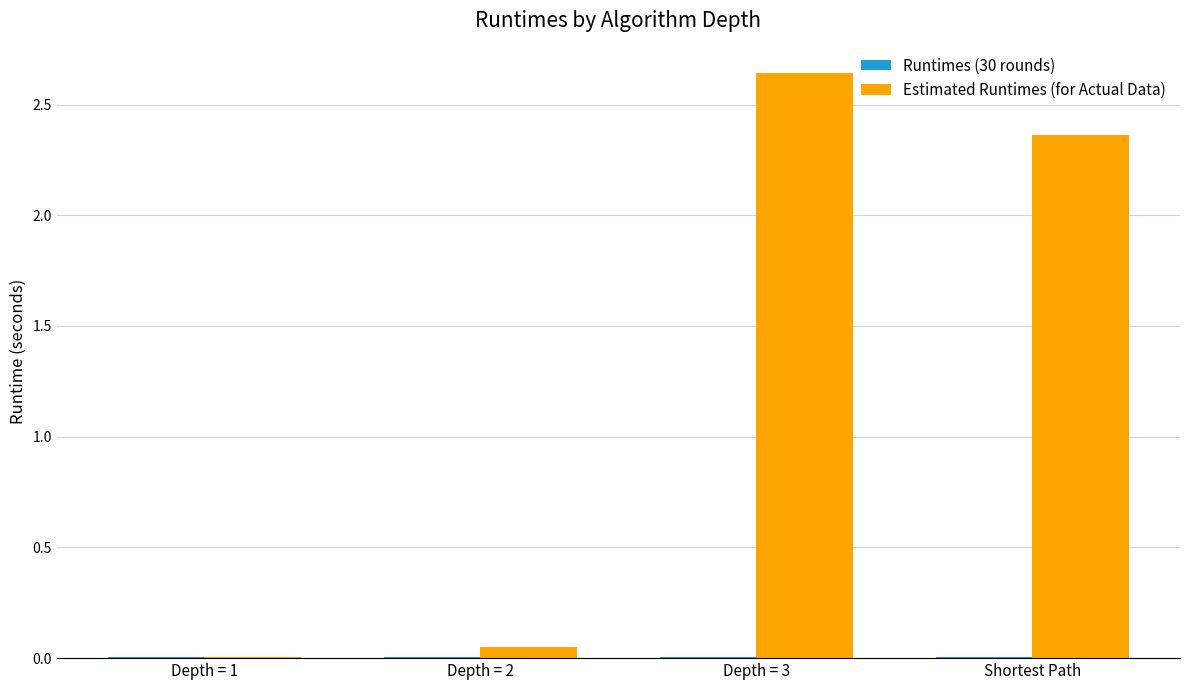

Which series changed the most between Depth = 2 and Shortest Path?

Estimated Runtimes (for Actual Data)